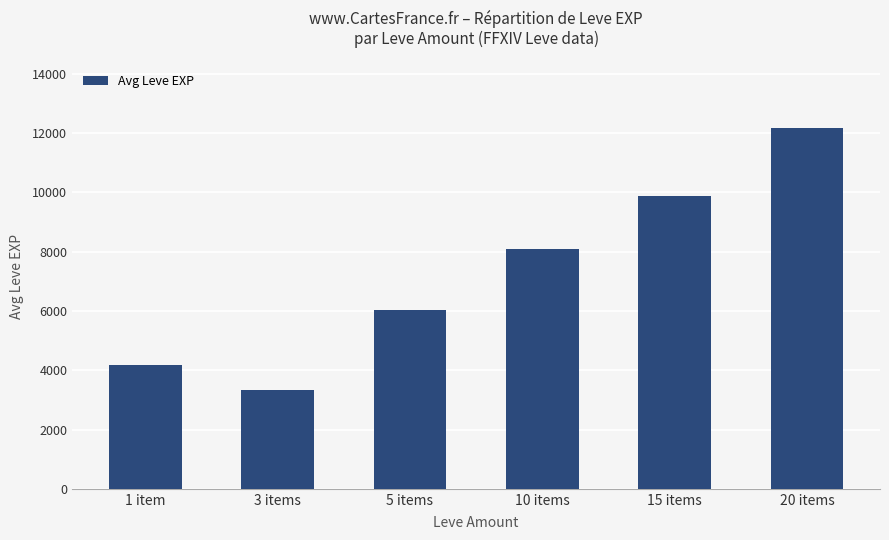

Which label corresponds to the smallest value in the chart?

3 items